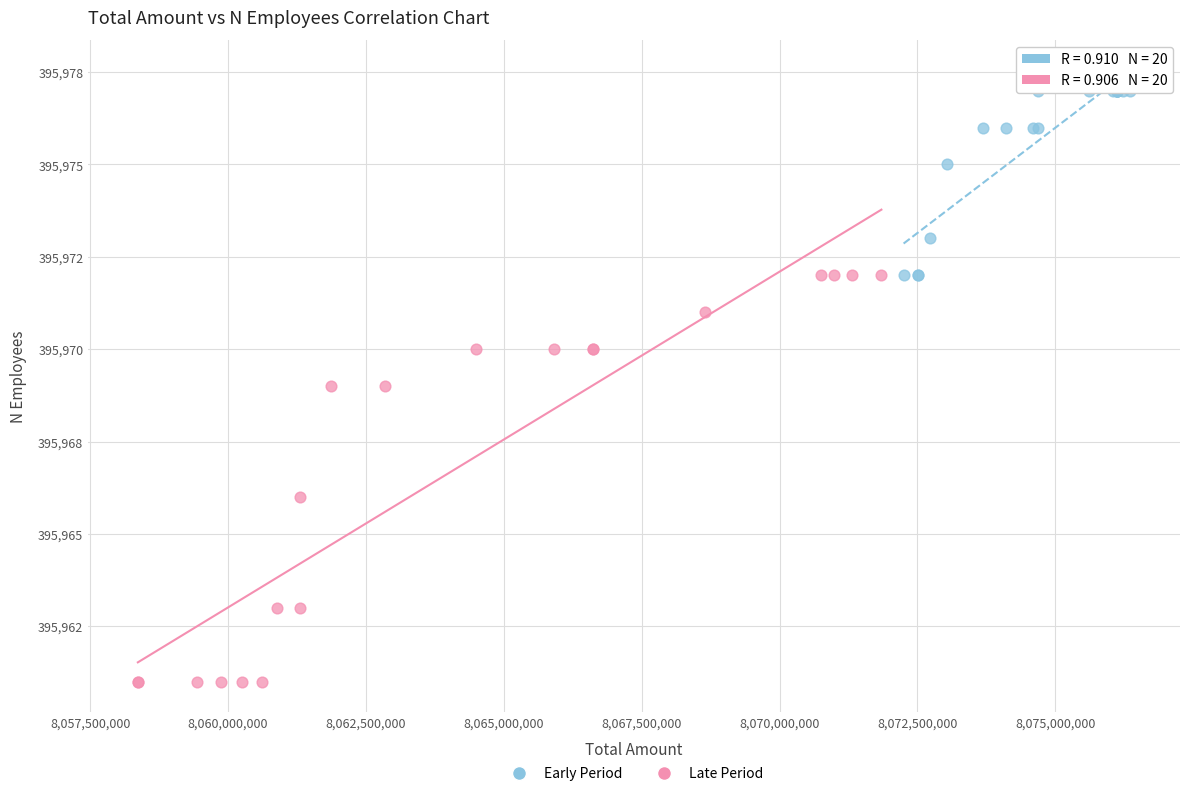

What are all the series names shown in the legend?

Early Period, Late Period